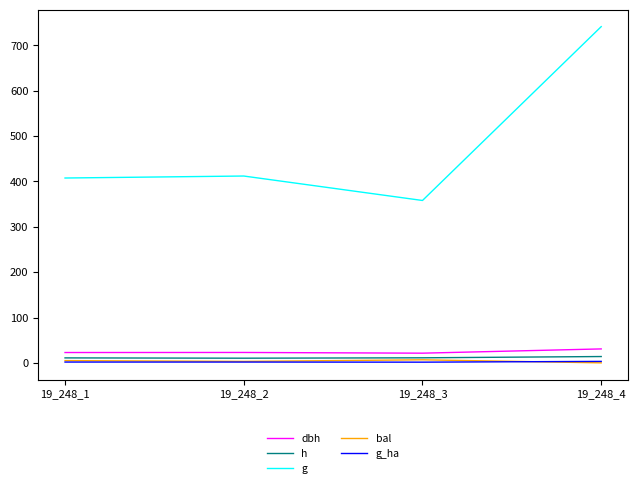

Is the value of h at 19_248_3 greater than the value of g_ha at 19_248_4?

Yes